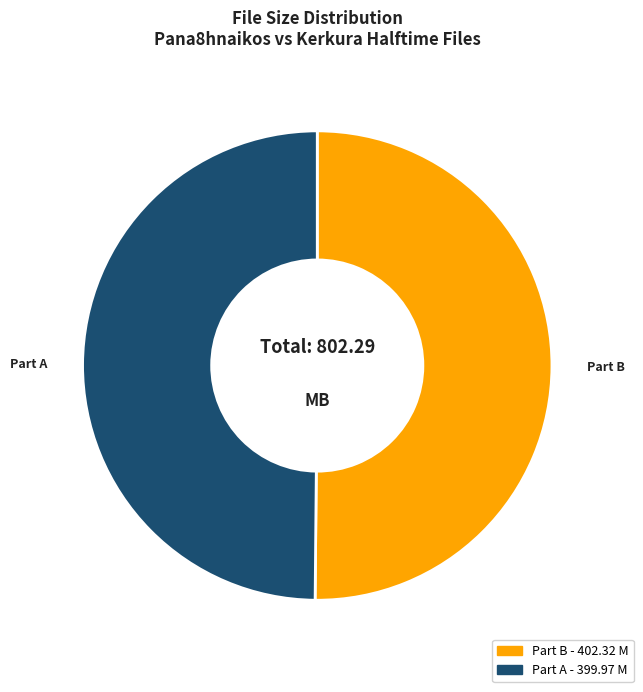

Count the number of slices in the pie.

2